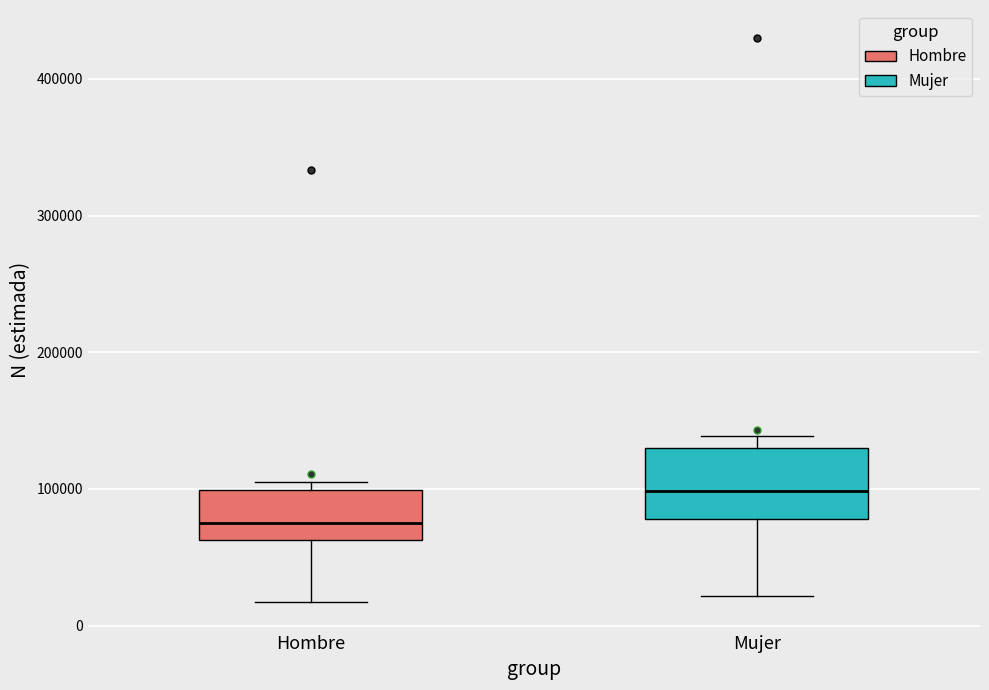

Which box has the highest median line?

Mujer